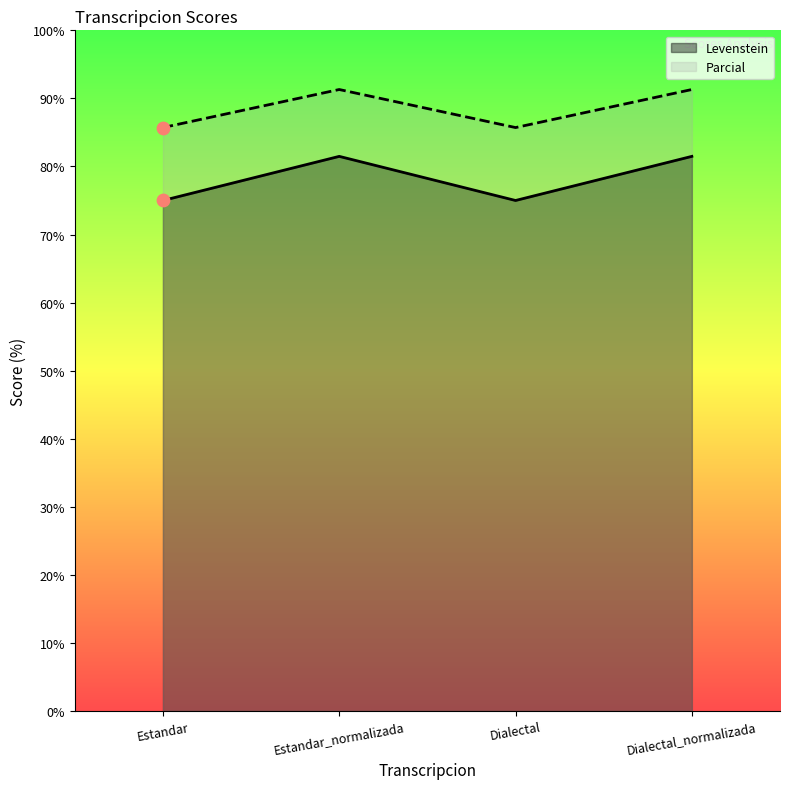

Is the value of Parcial at Dialectal_normalizada greater than the value of Levenstein at Estandar_normalizada?

Yes